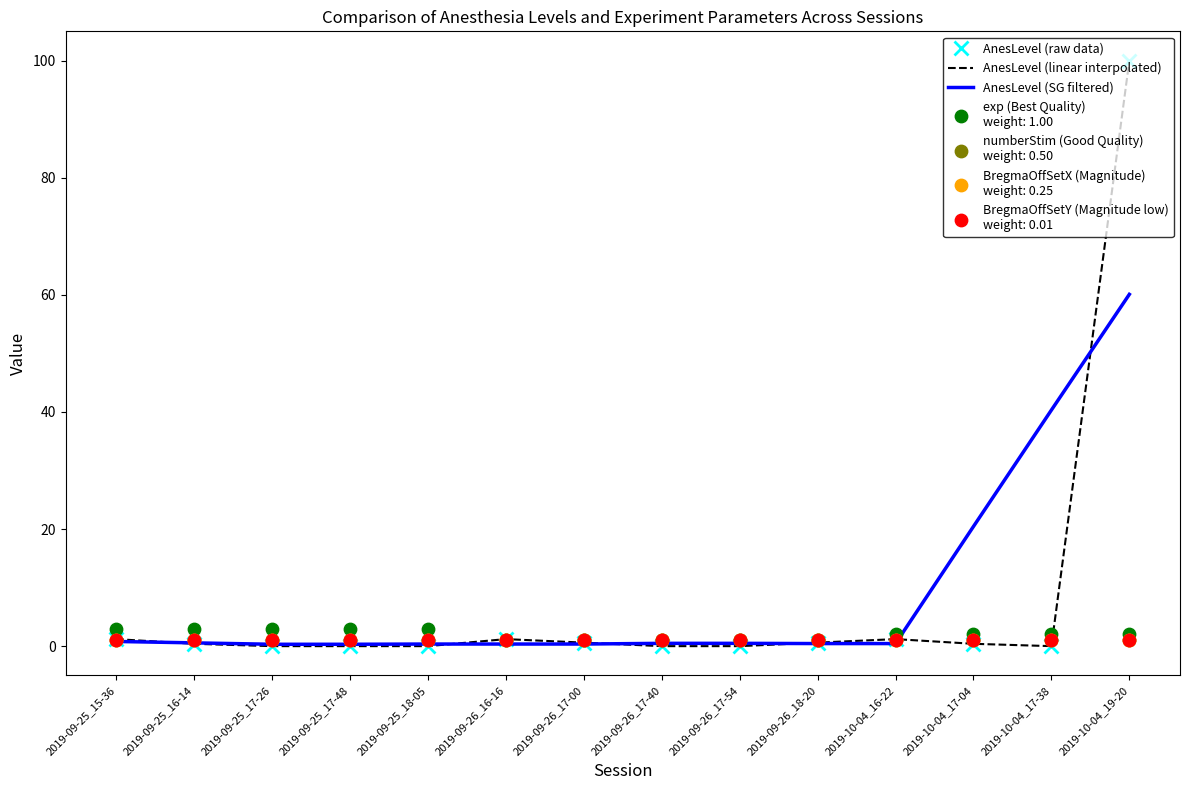

Which series reaches the minimum Y coordinate?

AnesLevel (raw data)